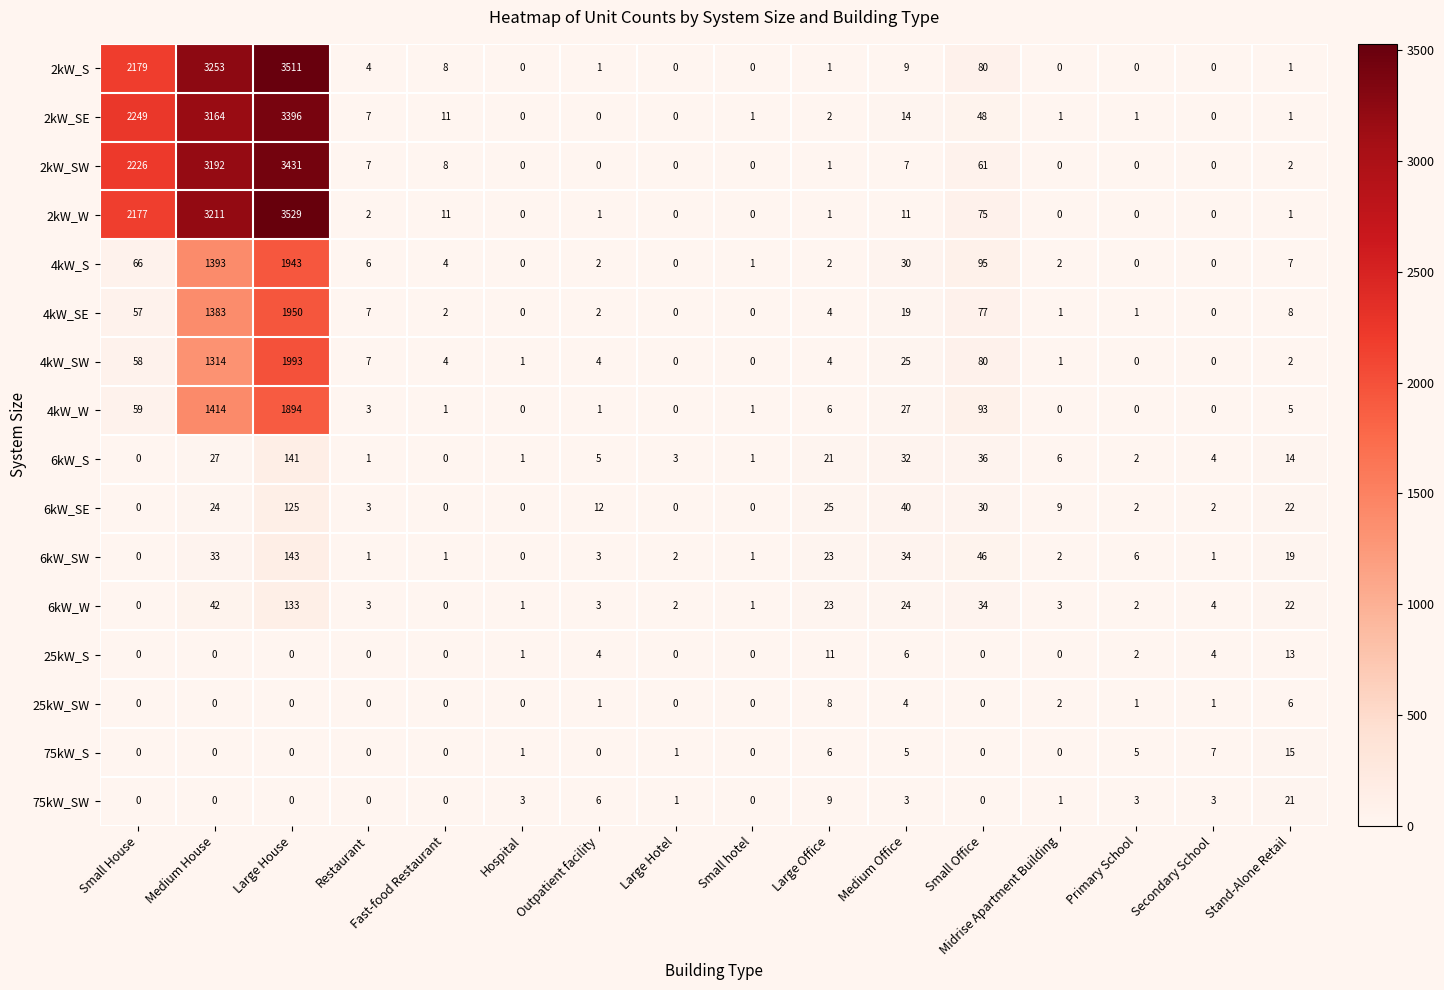

List the series in order of their peak value, highest first.

2kW_W, 2kW_S, 2kW_SW, 2kW_SE, 4kW_SW, 4kW_SE, 4kW_S, 4kW_W, 6kW_SW, 6kW_S, 6kW_W, 6kW_SE, 75kW_SW, 75kW_S, 25kW_S, 25kW_SW